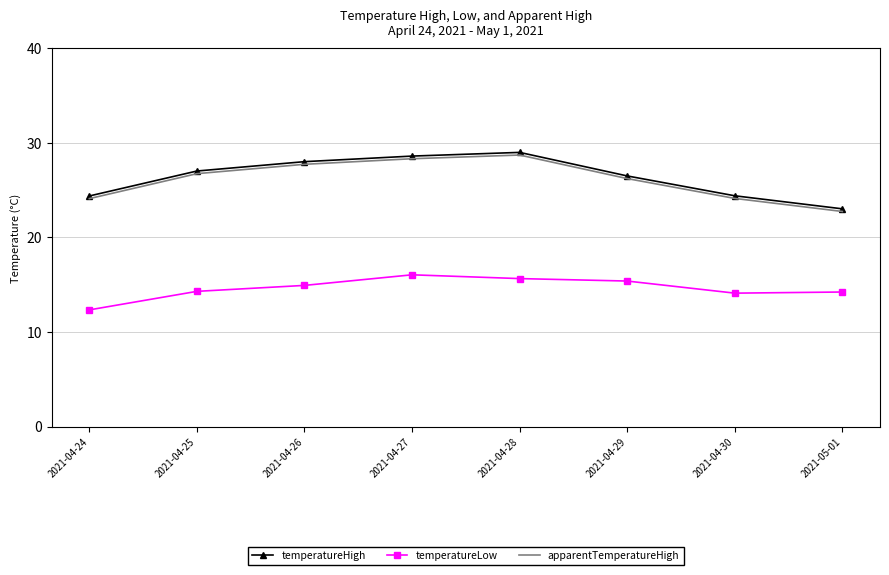

True or false: temperatureLow and apparentTemperatureHigh intersect in this chart.

False